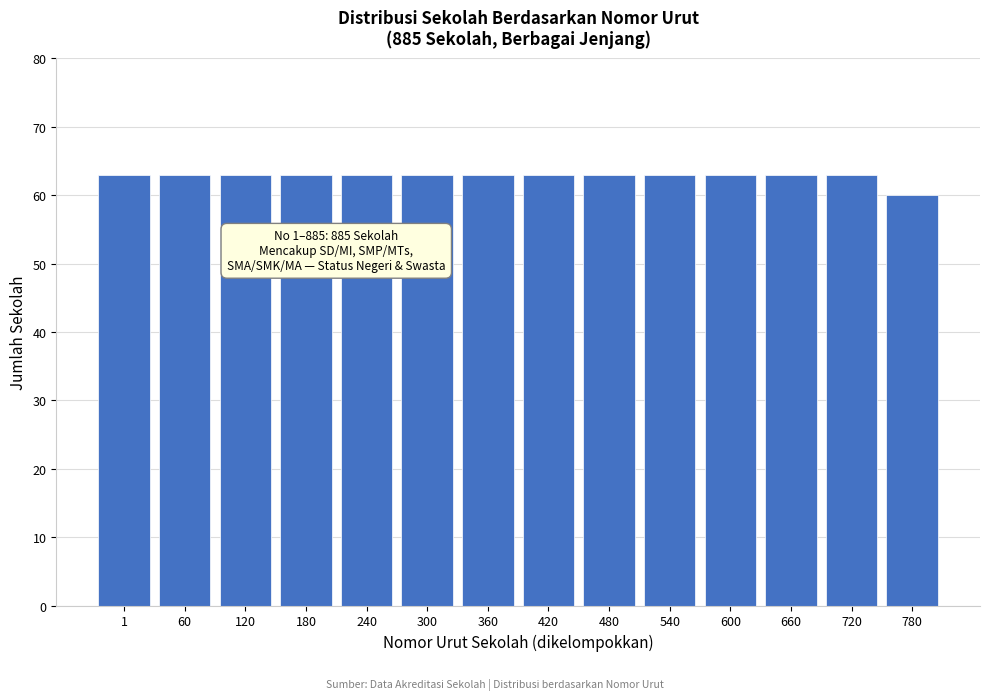

Reading left to right, list all the values displayed in this chart.

1=63	60=63	120=63	180=63	240=63	300=63	360=63	420=63	480=63	540=63	600=63	660=63	720=63	780=60